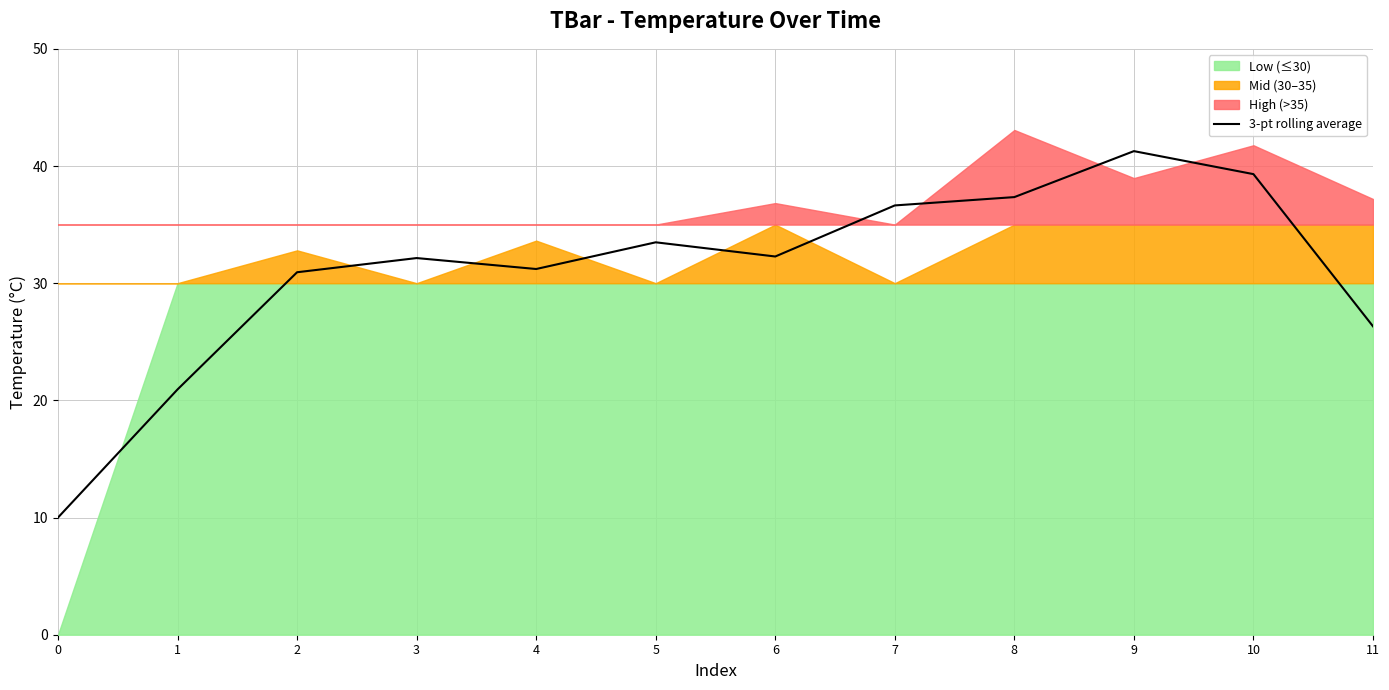

List the labels in order of value, smallest first.

0, 1, 11, 2, 4, 3, 6, 5, 7, 8, 10, 9